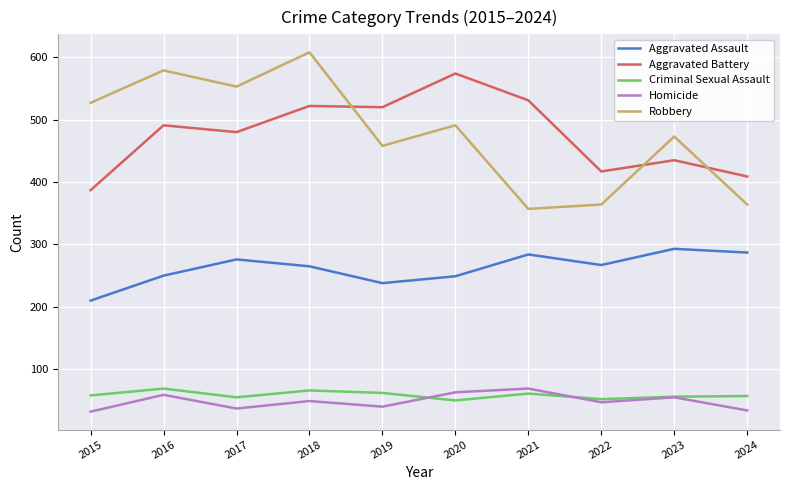

Where do Homicide and Criminal Sexual Assault first cross each other?

2019 and 2020